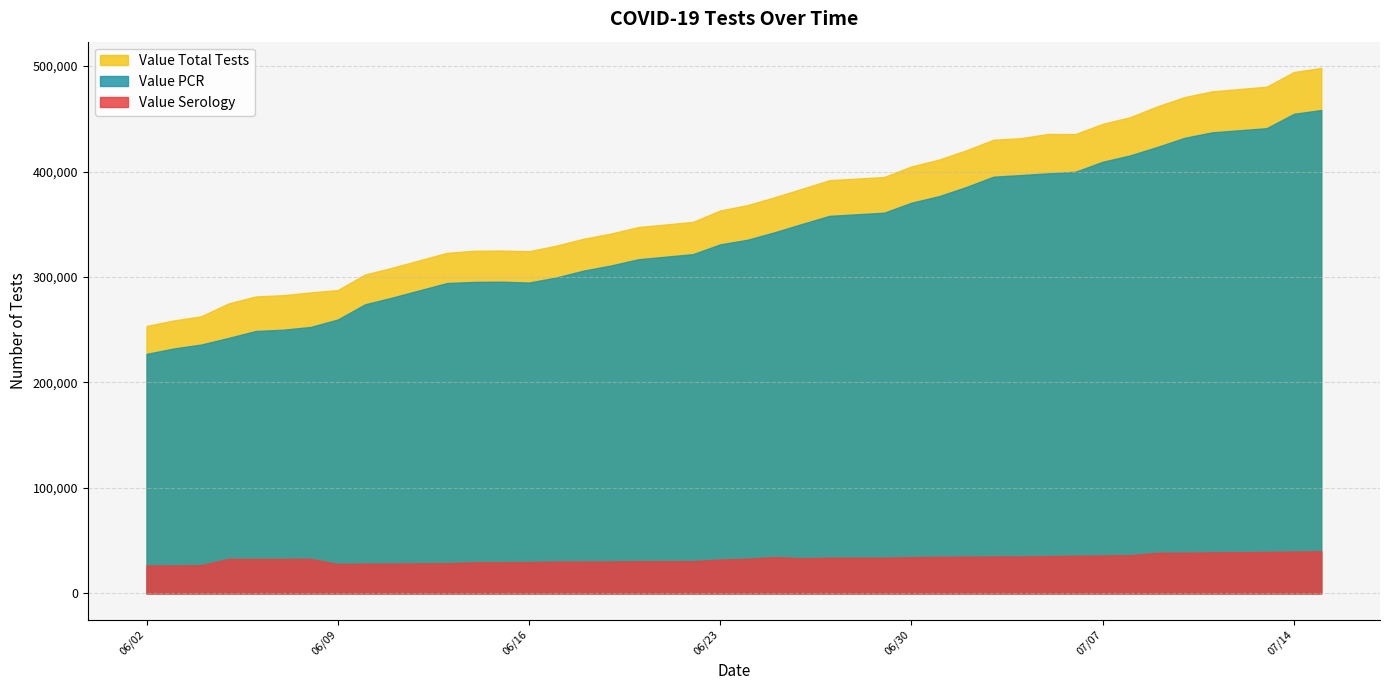

What is the spread (max minus min) of values at 06/20/2020?

316784